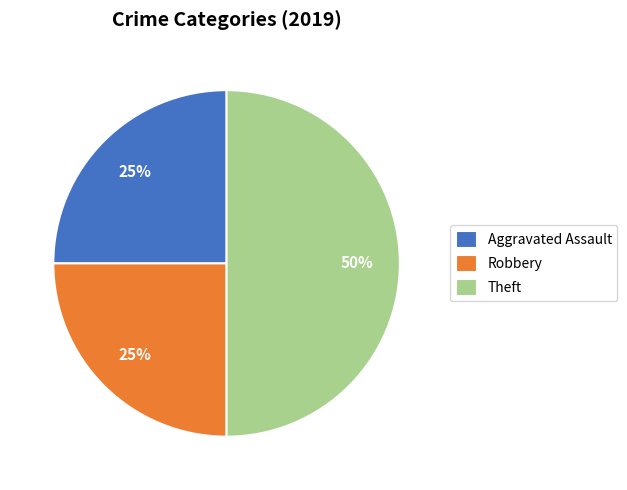

Is the sum of Aggravated Assault and Theft greater than half?

Yes